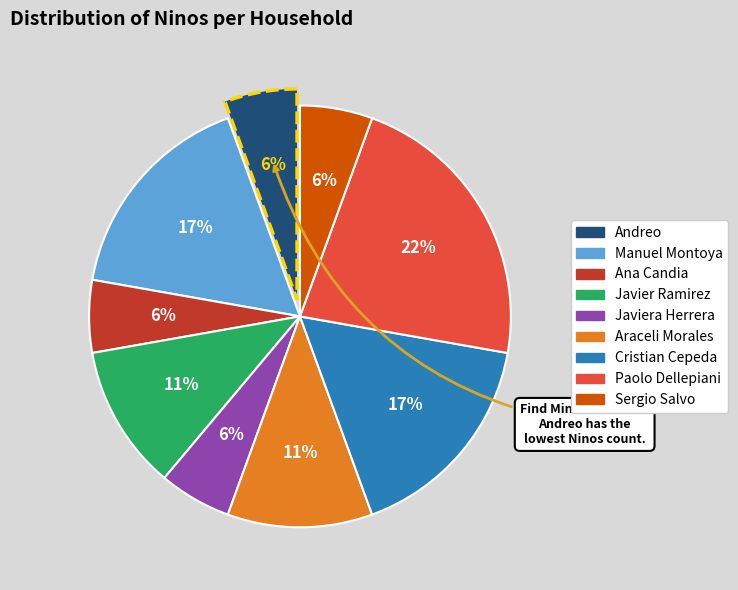

To the nearest percent, what is the average slice percentage?

11%